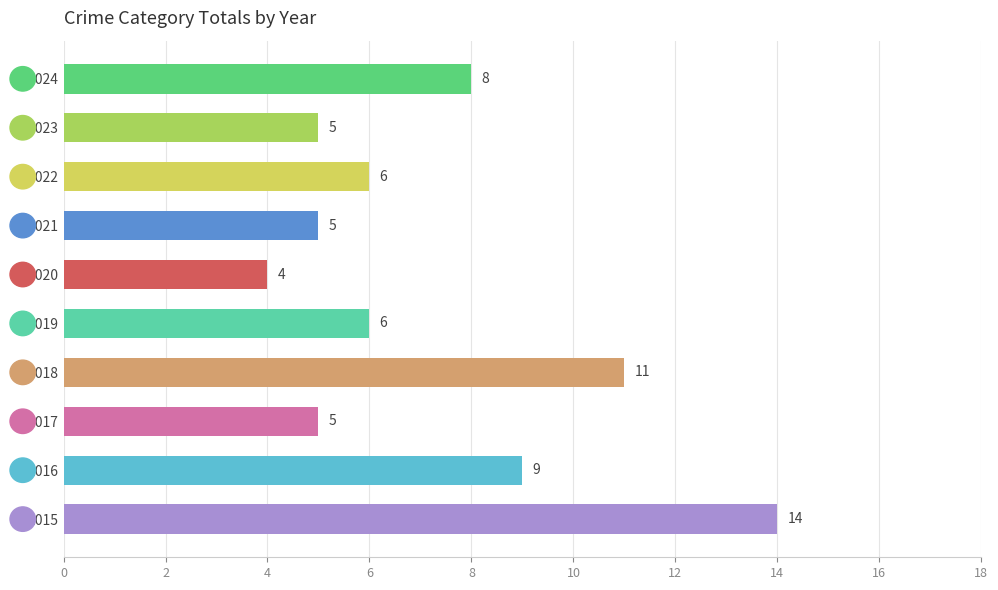

What is the sum of all values?

73